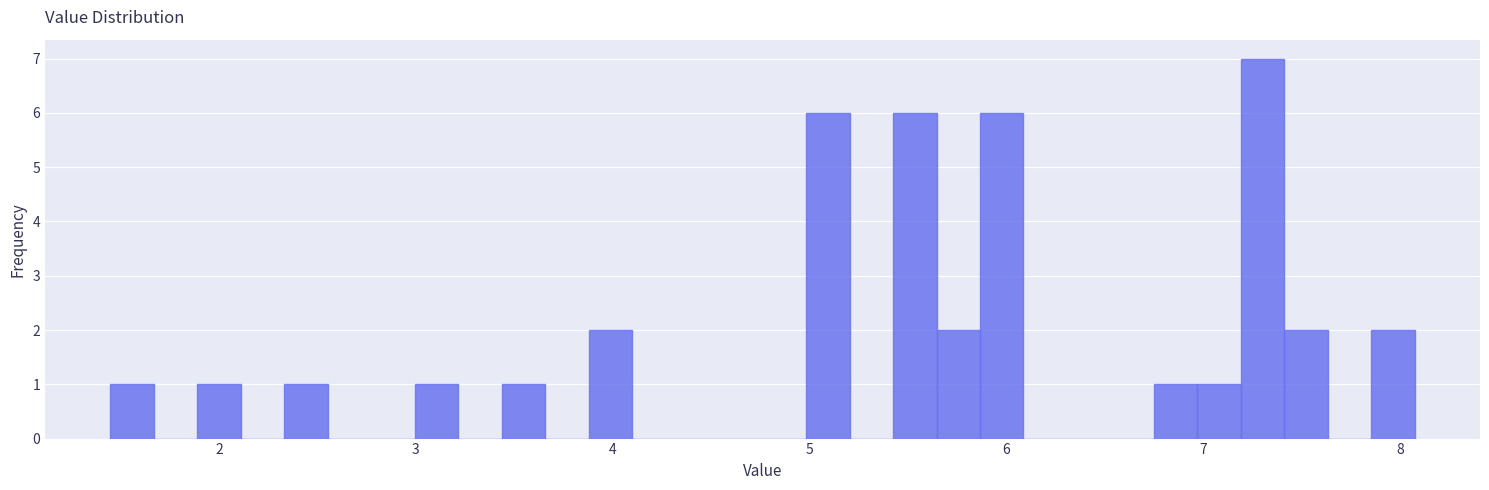

Read against the x-axis, roughly where is the centre of the tallest bar?

7.3